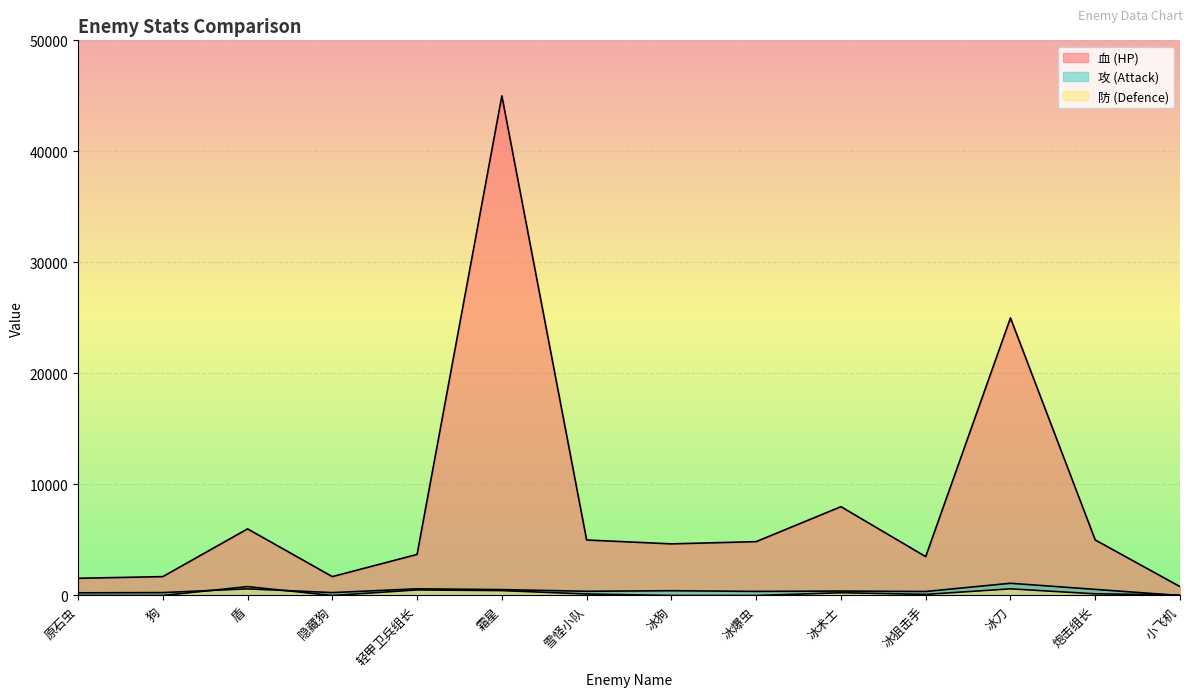

What is the label of the 7th point from the left?

雪怪小队